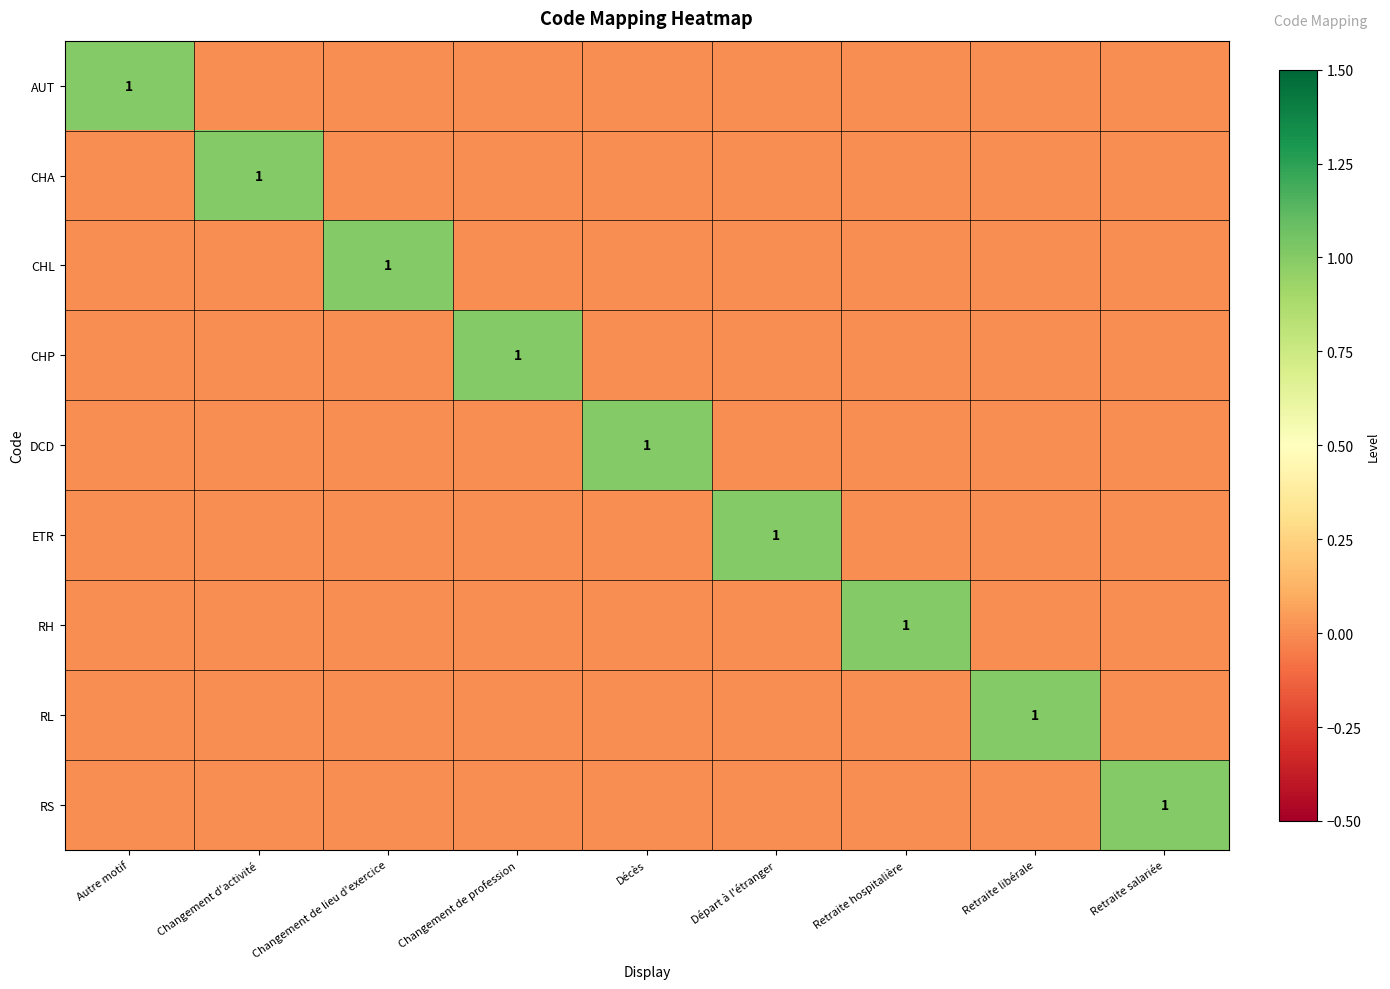

Is it true that ETR equals 1 at Départ à l'étranger?

True